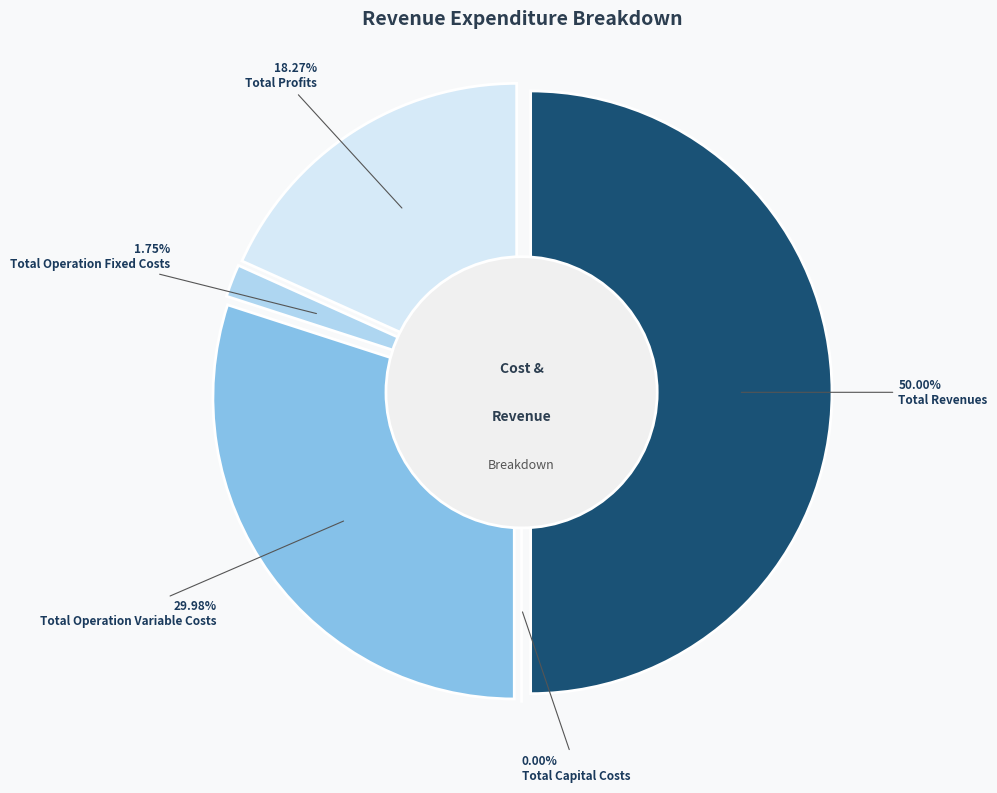

Is the sum of Total Revenues and Total Capital Costs greater than half?

No